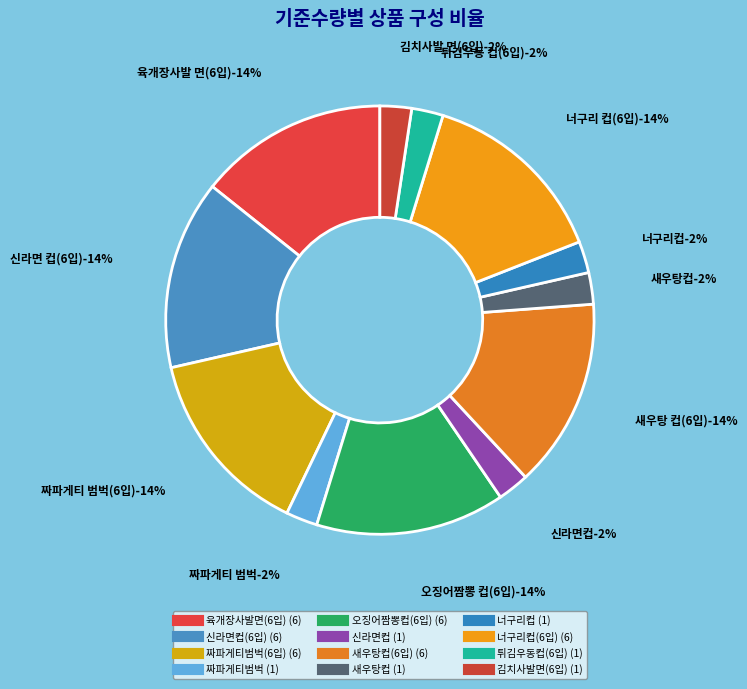

Combined, what portion of the pie is 짜파게티범벅 and 너구리컵?

4.8%